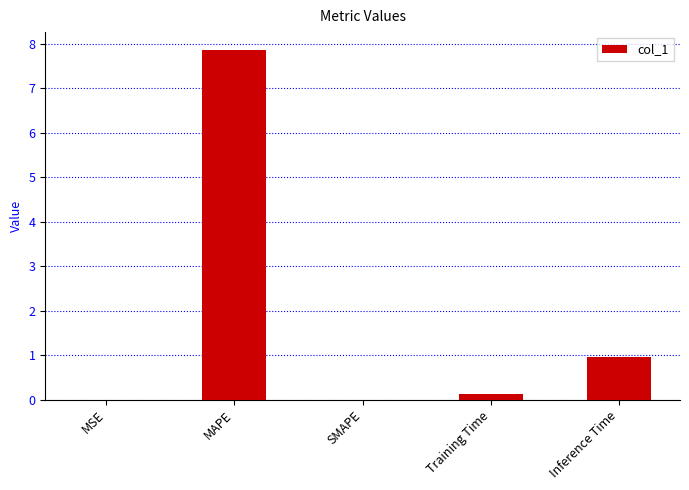

What is the average value?

1.8